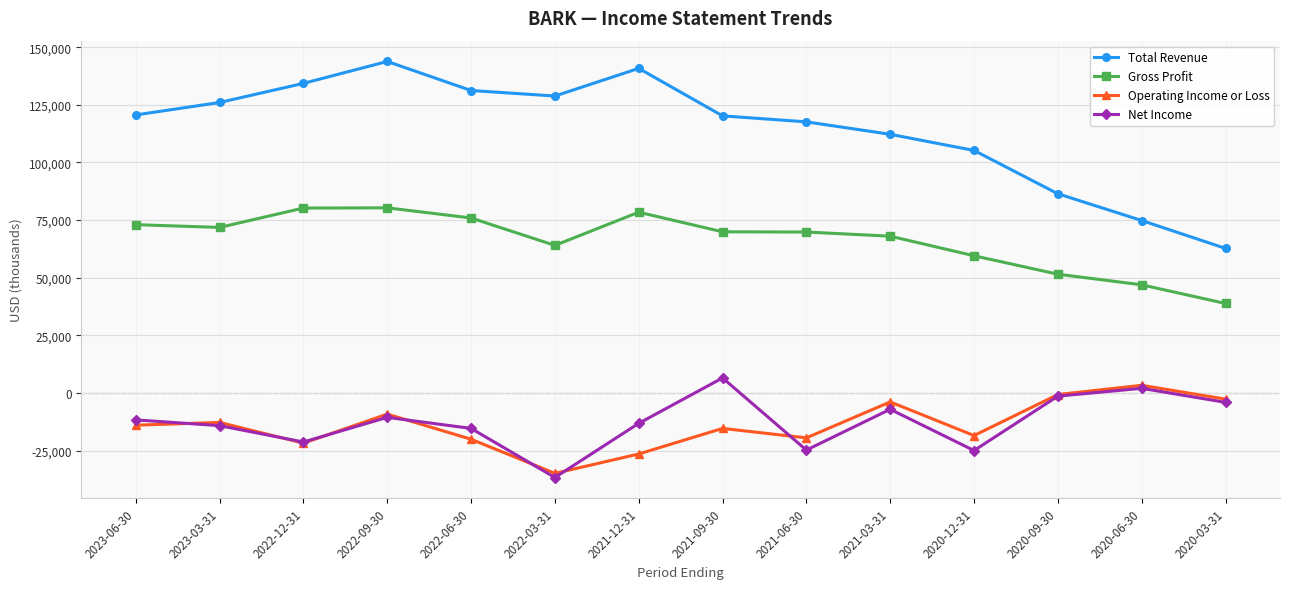

True or false: Operating Income or Loss and Net Income intersect in this chart.

True